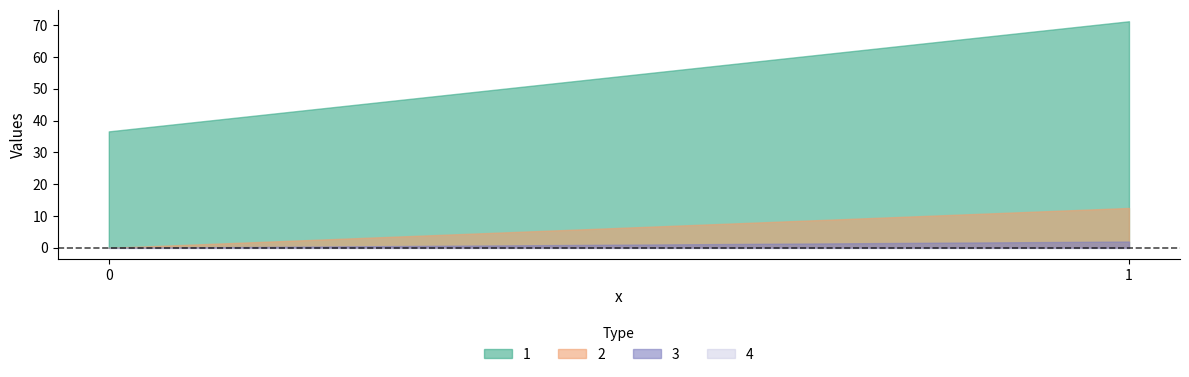

True or false: 2 has a value of 12.5 at 1.

True